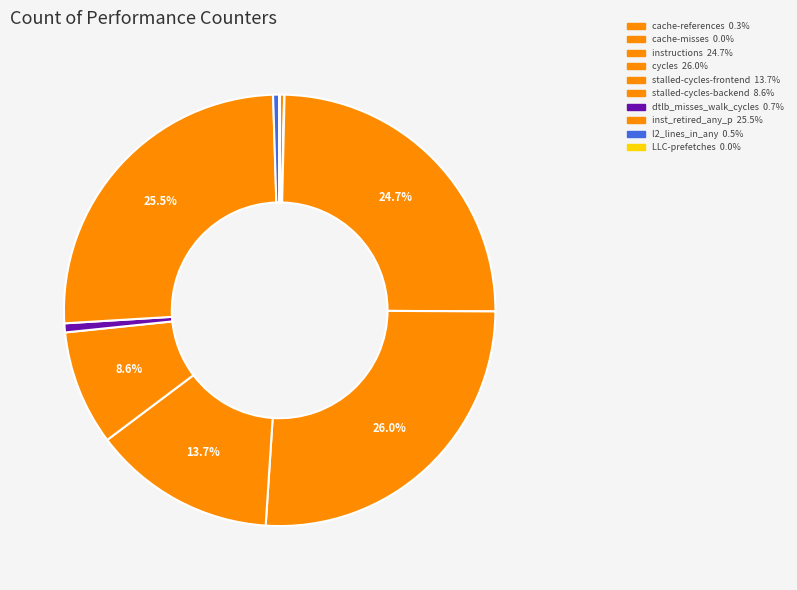

How much of the chart is everything except dtlb_misses_walk_cycles?

99.3%